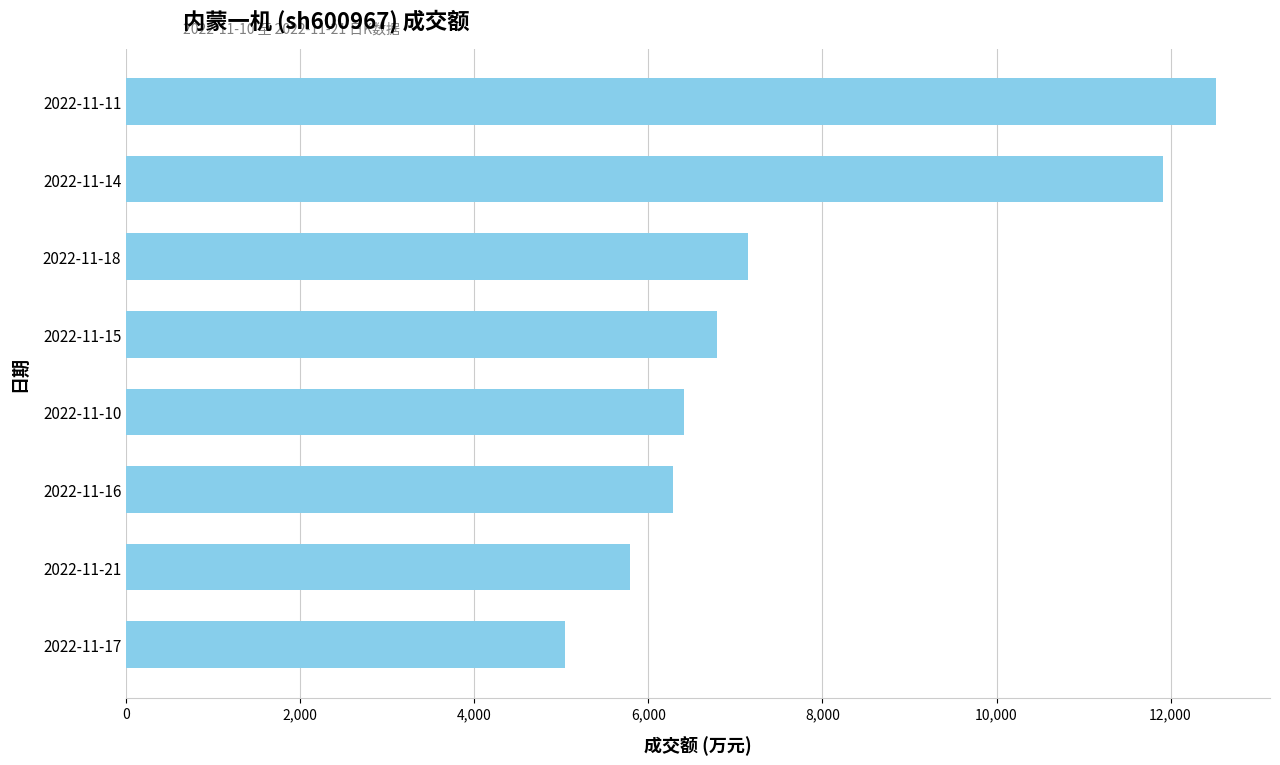

Count the number of categories in the chart.

8